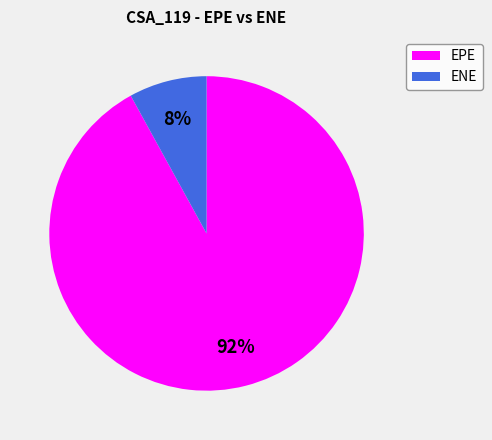

True or false: ENE accounts for 1% of the total.

False